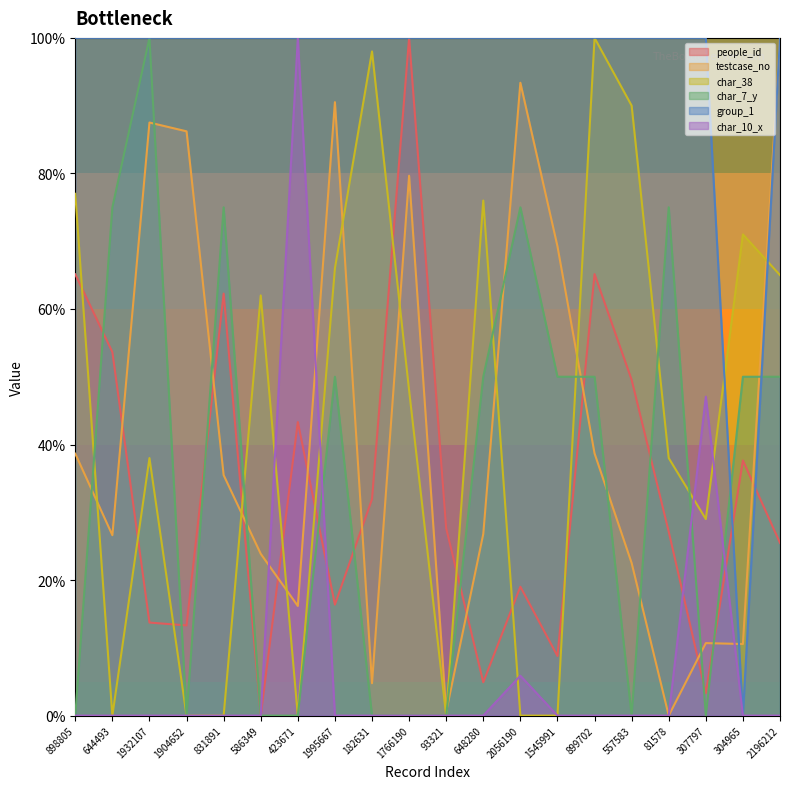

Is it true that char_7_y equals 50.0 at 1995667?

True